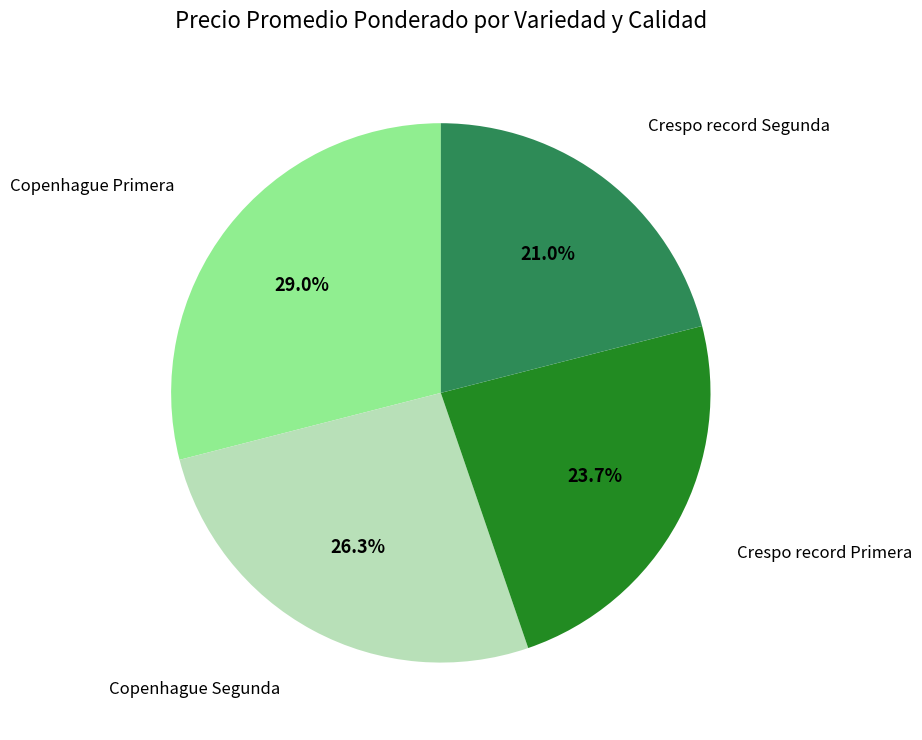

To the nearest percent, what is the average slice percentage?

25%